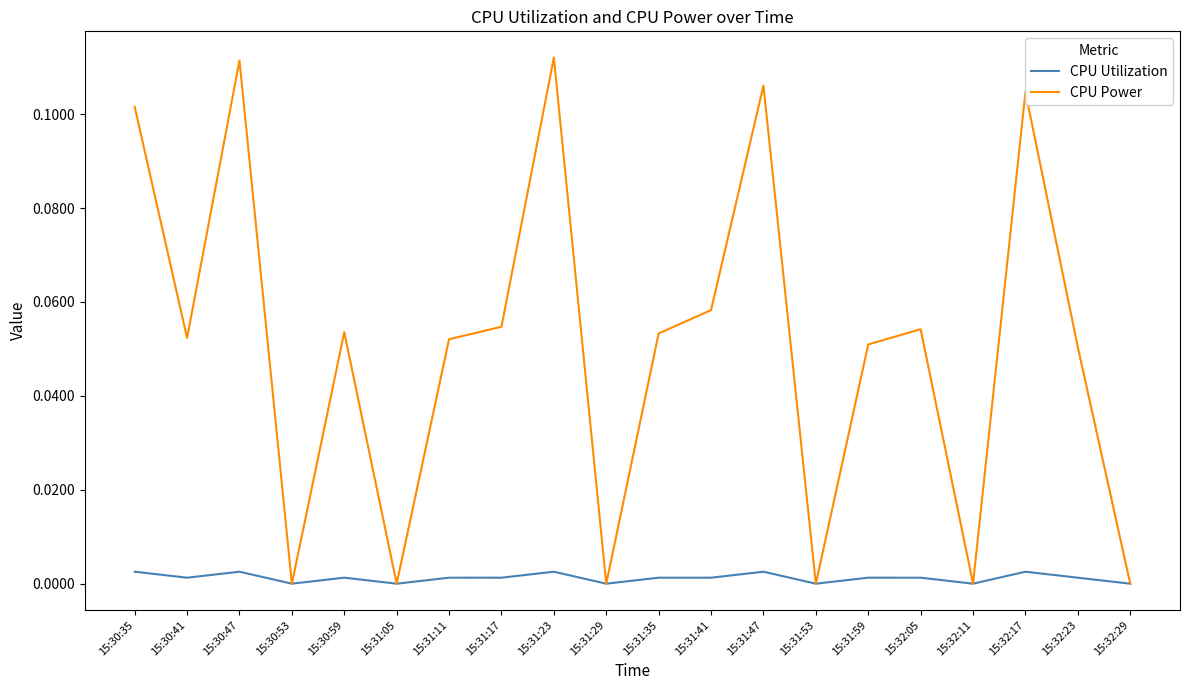

At 15:32:17, list the series in order from largest to smallest.

CPU Power, CPU Utilization